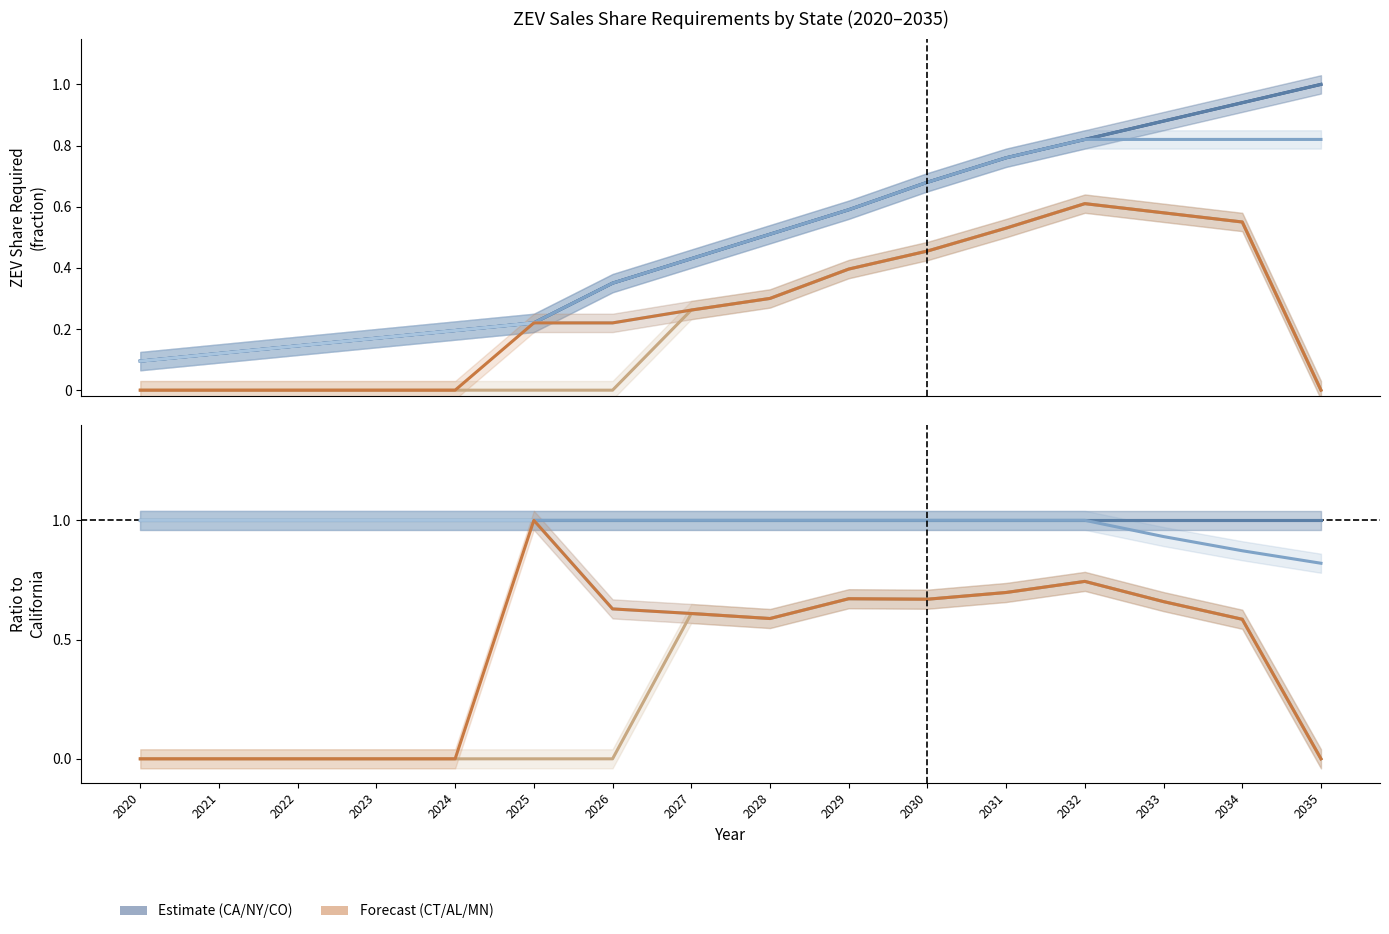

List the labels in order of New York value, largest first.

2020, 2021, 2022, 2023, 2024, 2025, 2026, 2027, 2028, 2029, 2030, 2031, 2032, 2033, 2034, 2035